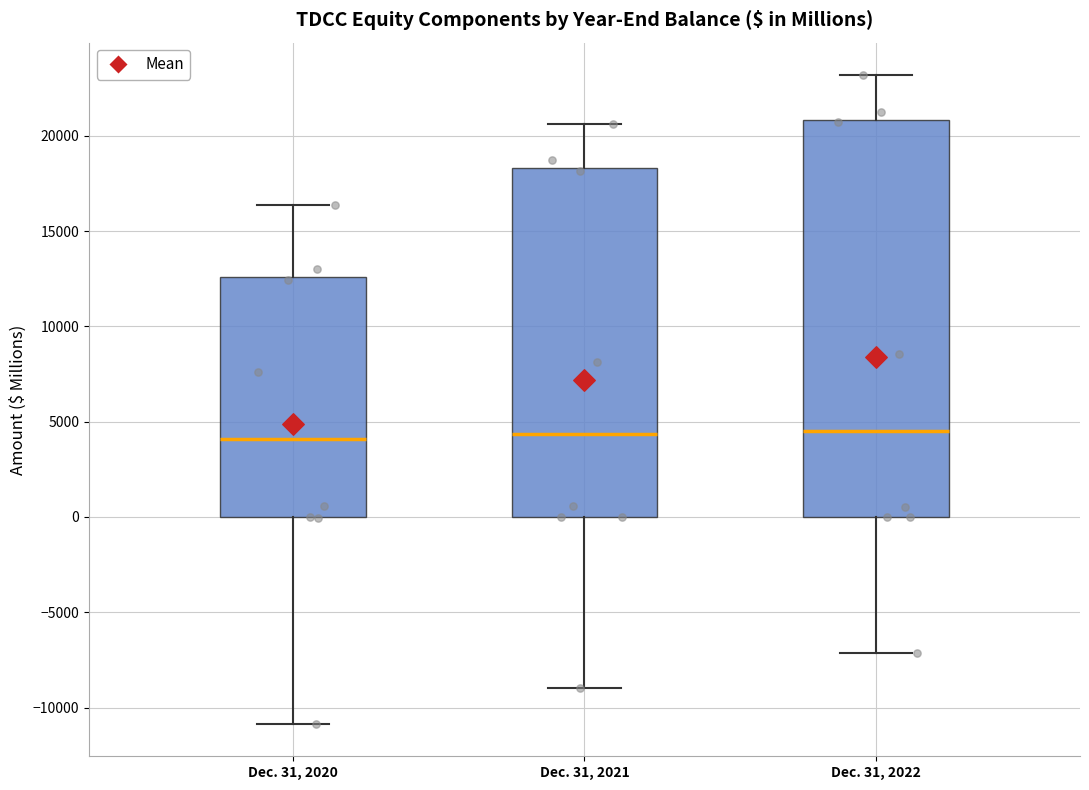

Where does the lower whisker of the box for Dec. 31, 2021 end on the y-axis? The values are not printed on the chart, so give them approximately, as read against the axis.

-9000